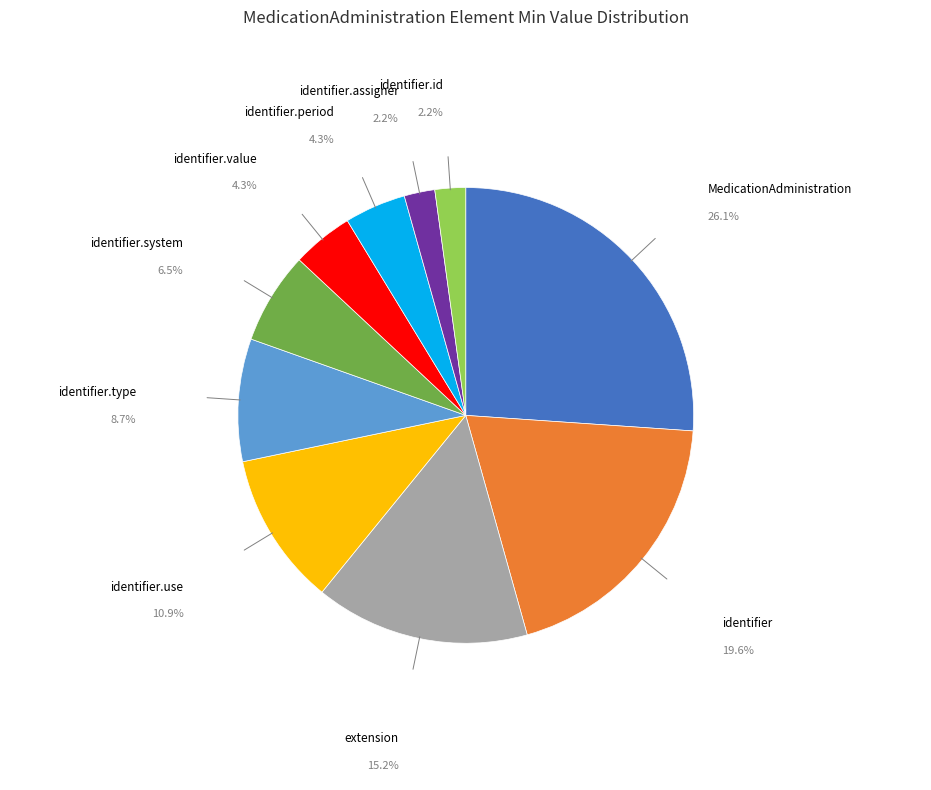

Is the sum of extension and identifier.value greater than half?

No